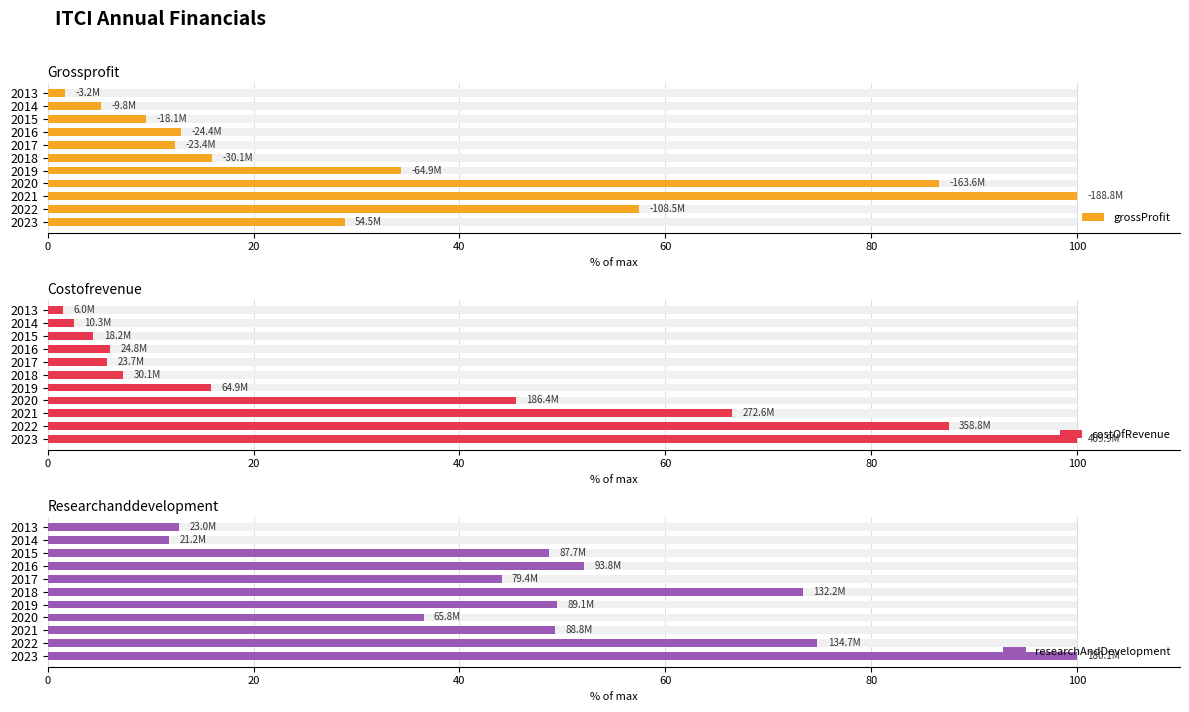

Which series changed the most between 2023 and 2020?

researchAndDevelopment